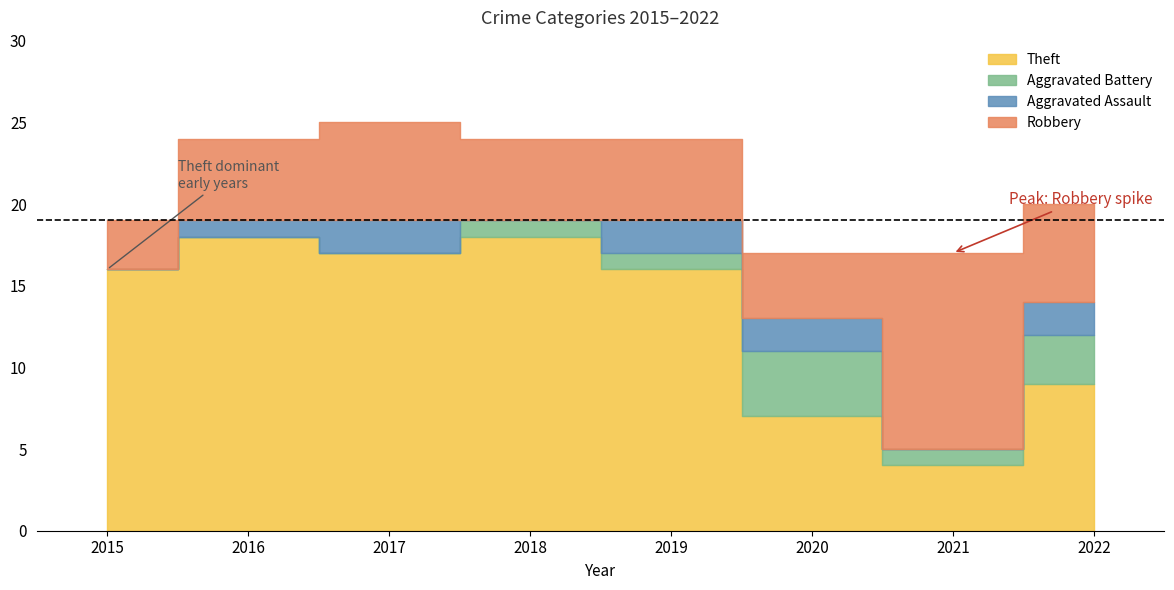

The value of Total at 2020 is 17. True or false?

True